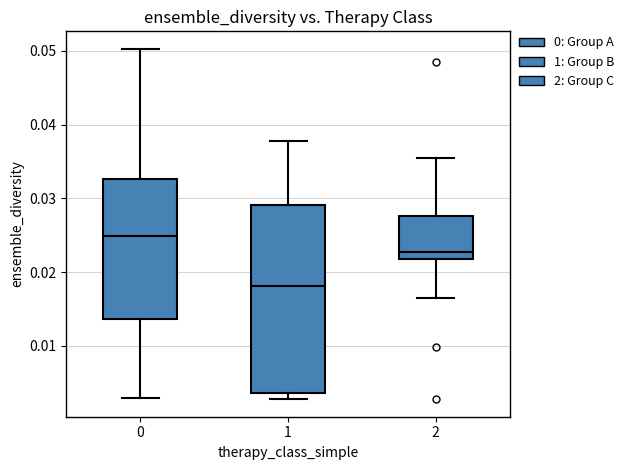

Which box is the tallest, from its lower edge to its upper edge?

1